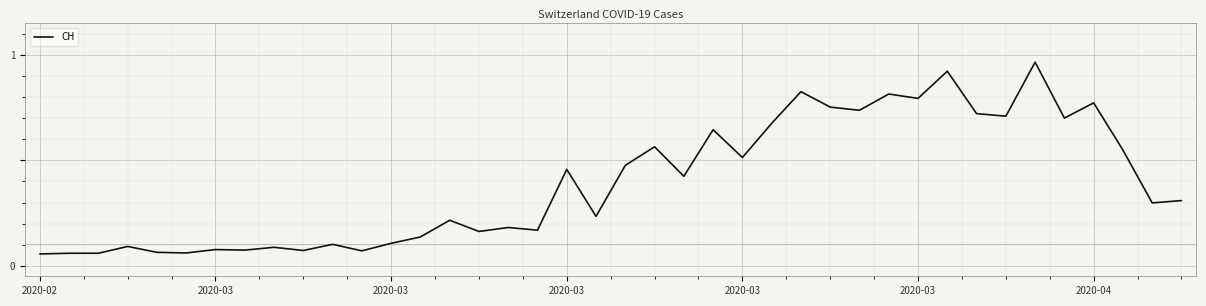

What is the average value?

0.4